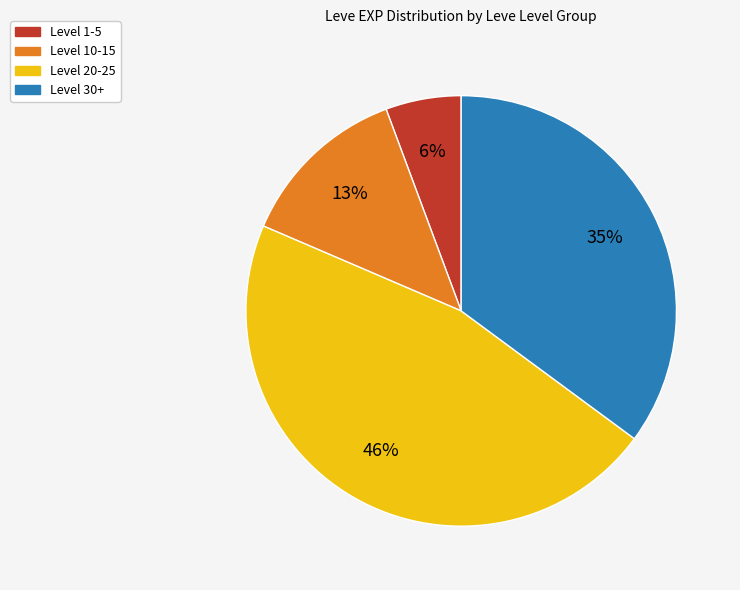

To the nearest percent, what is the average slice percentage?

25%